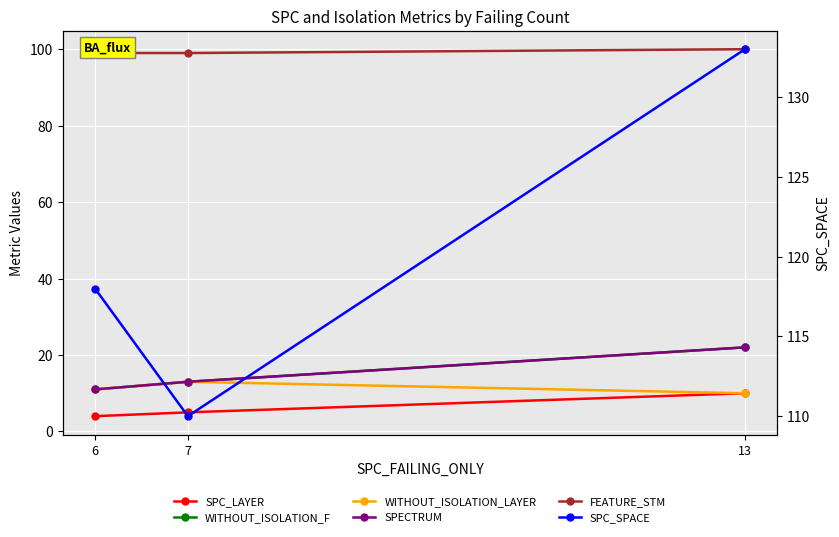

At how many categories does at least one series exceed 16?

3